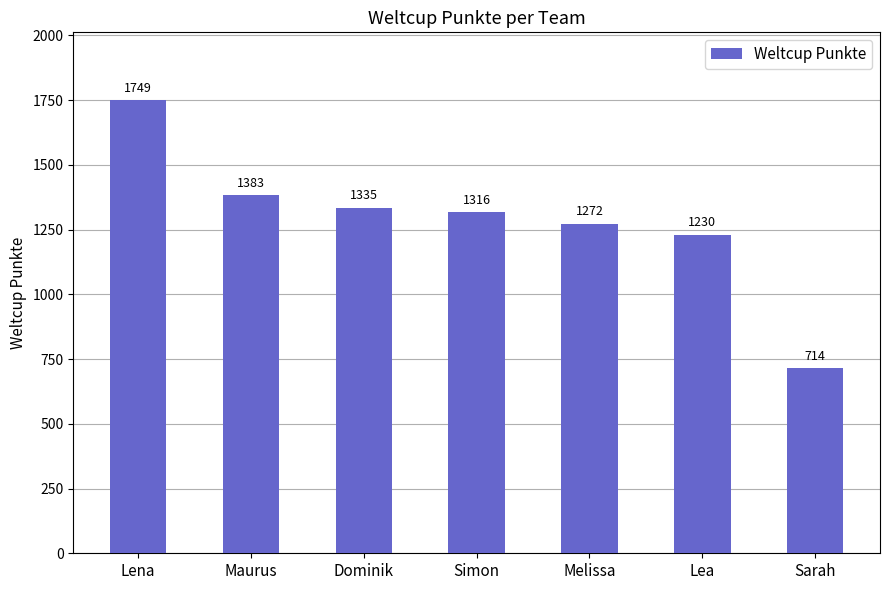

At which label does the data first exceed 1316?

Lena